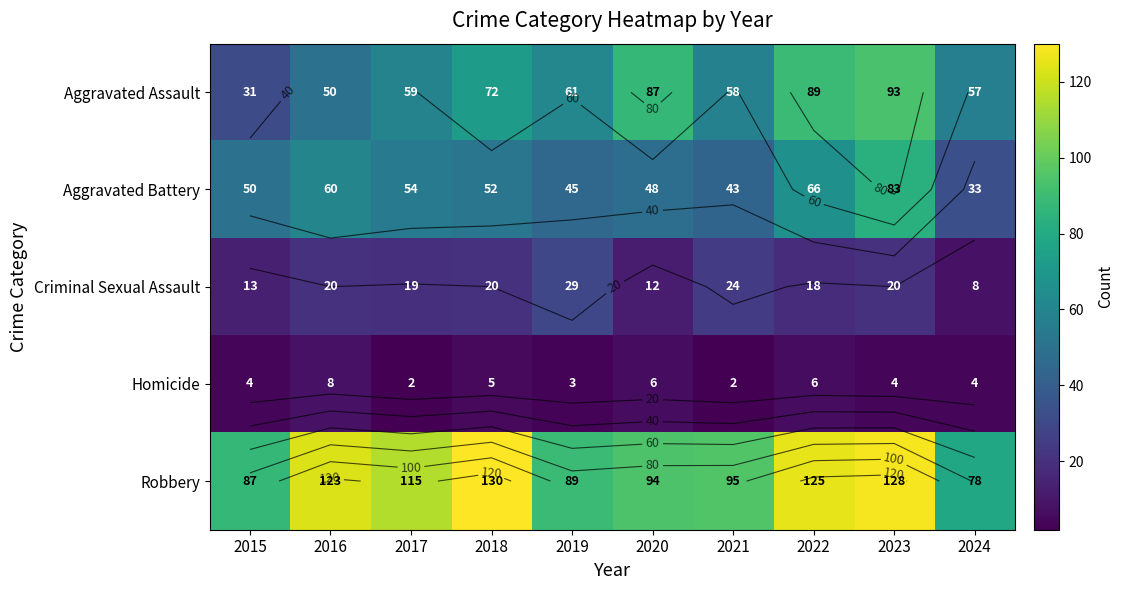

At which category is the sum across all series the highest?

2023